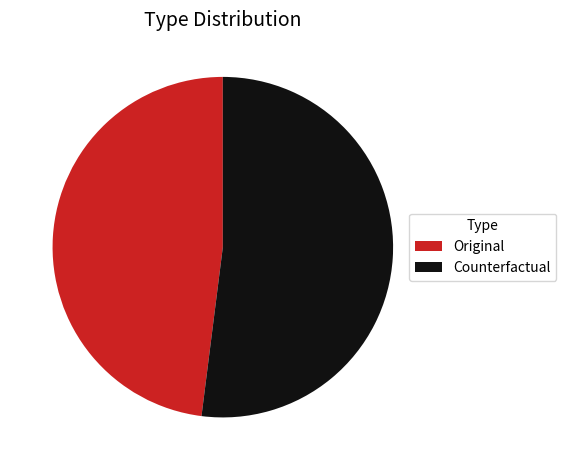

True or false: Original accounts for 48% of the total.

True